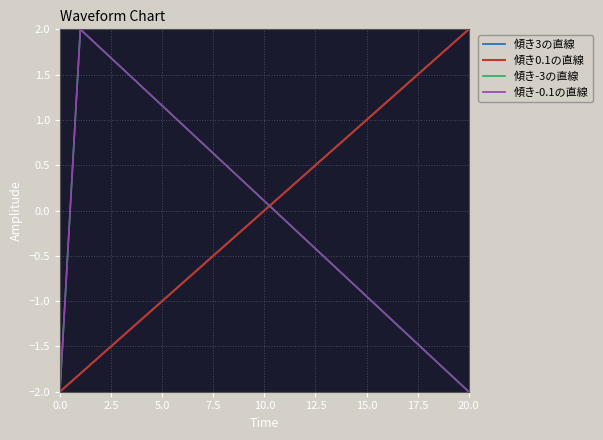

List the series in order of their peak value, lowest first.

傾き3の直線, 傾き0.1の直線, 傾き-3の直線, 傾き-0.1の直線